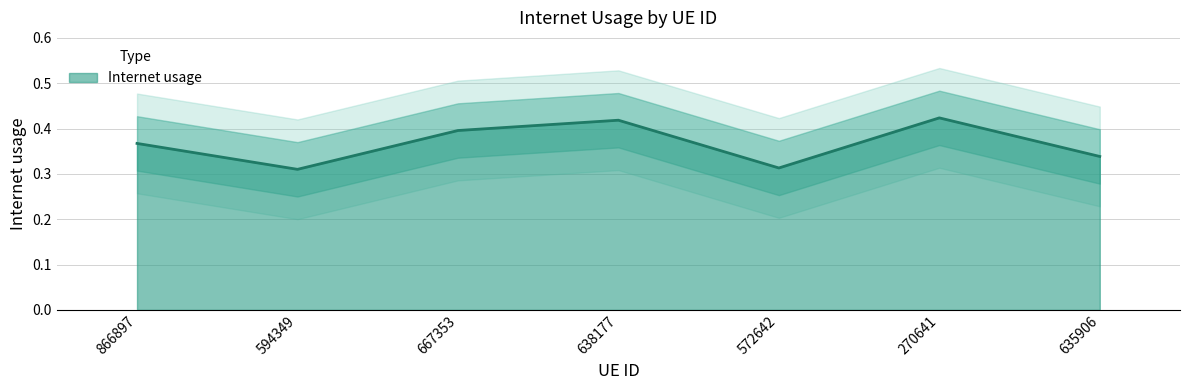

What is the value of the 1st point from the left?

0.4